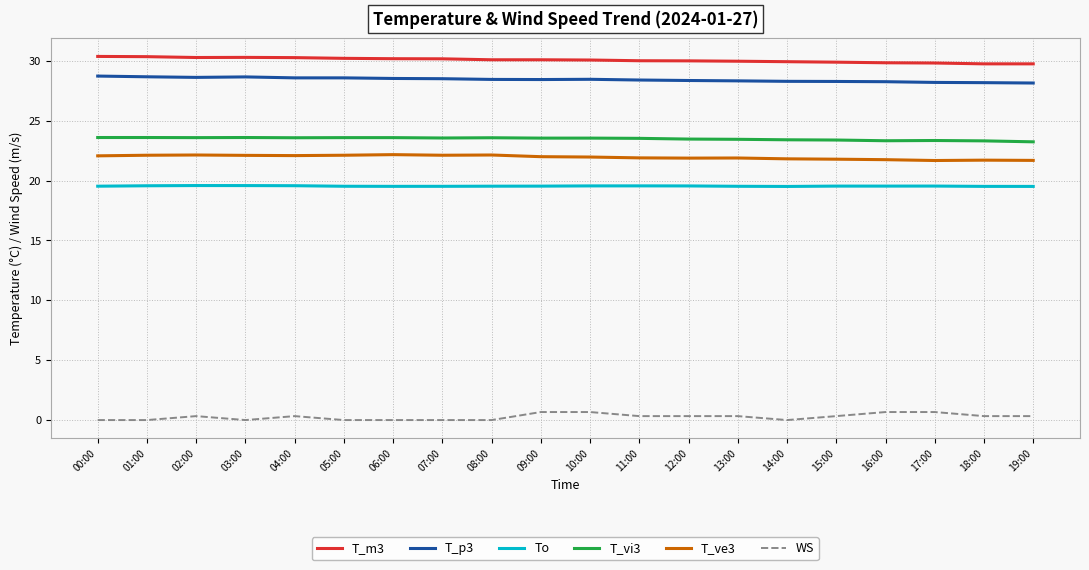

What is the maximum value for T_vi3?

23.6